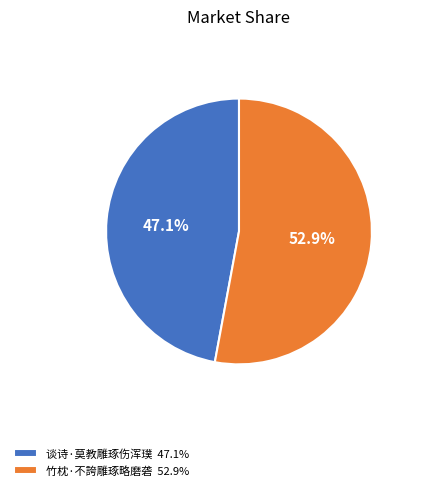

Is there a majority slice in this chart?

Yes